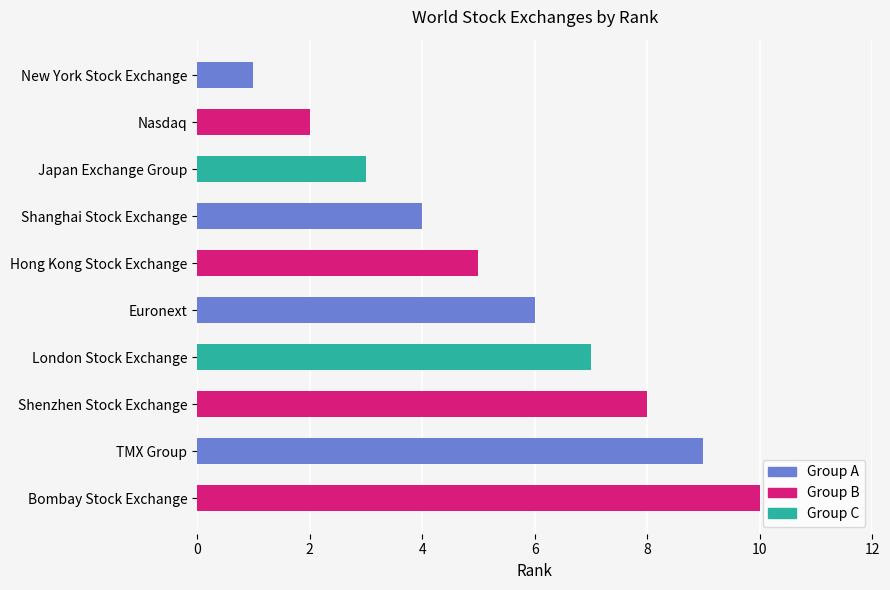

What is the label of the 9th bar from the top?

TMX Group